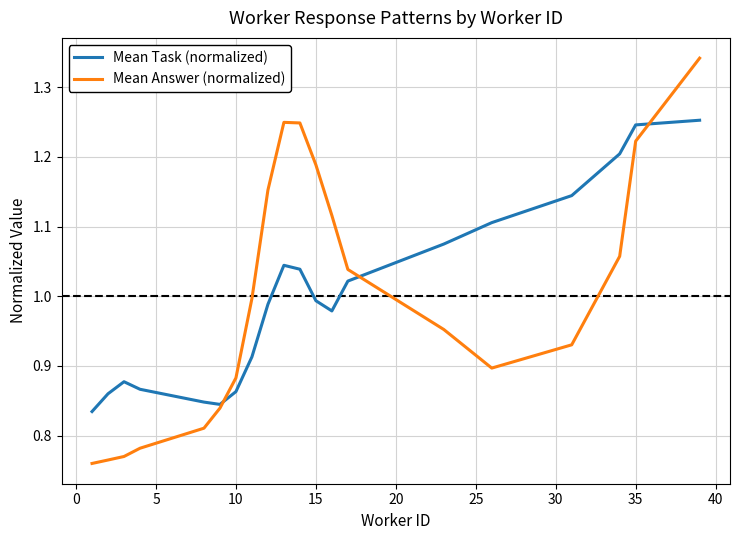

Which series has the widest spread of values?

Mean Answer (normalized)